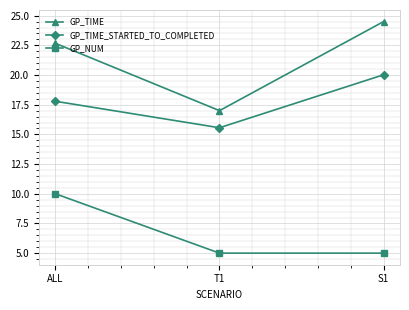

What is the lowest value of the GP_TIME_STARTED_TO_COMPLETED series?

15.6